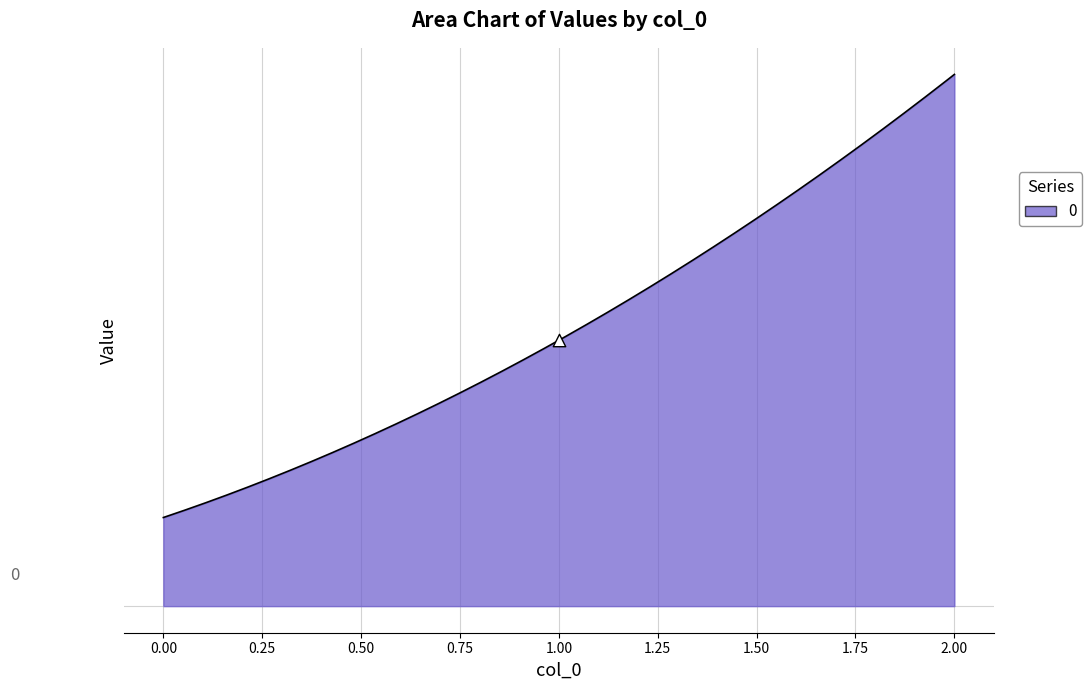

Between 1 and 0, which is larger?

1